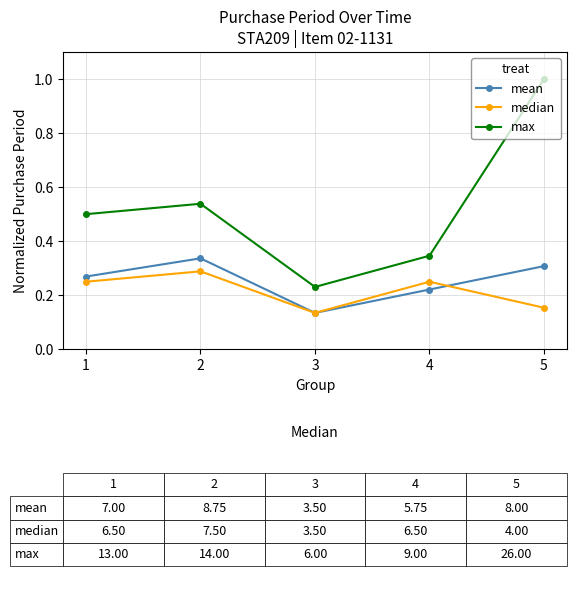

How many interior local peaks does the mean series have?

1